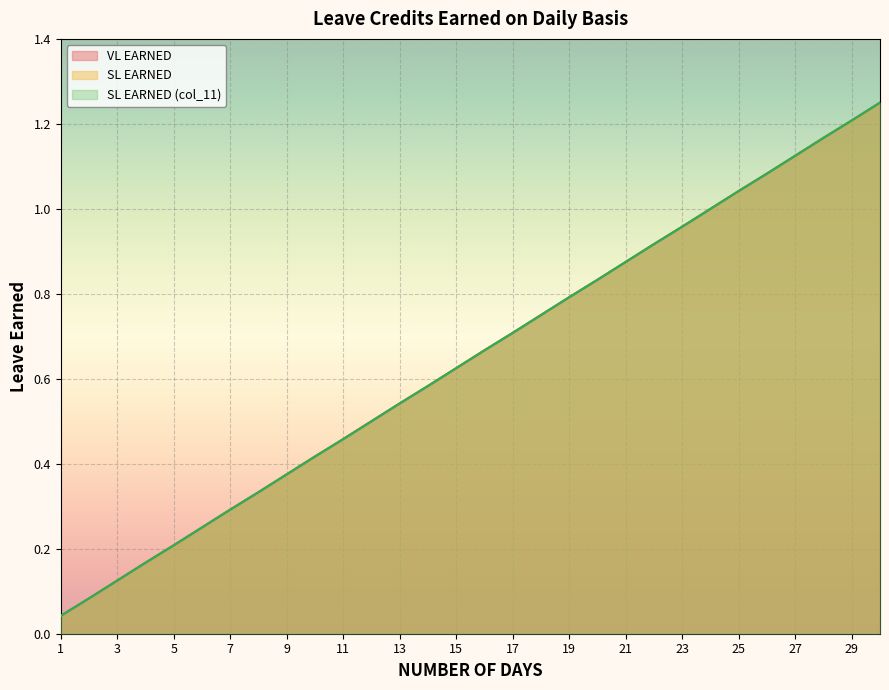

At which label is SL EARNED (col_11) closest to 0?

1